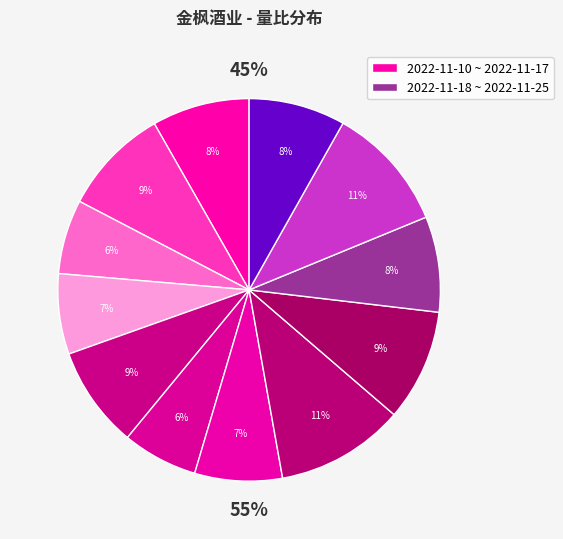

To the nearest percent, what percentage of the pie is 2022-11-14?

8%